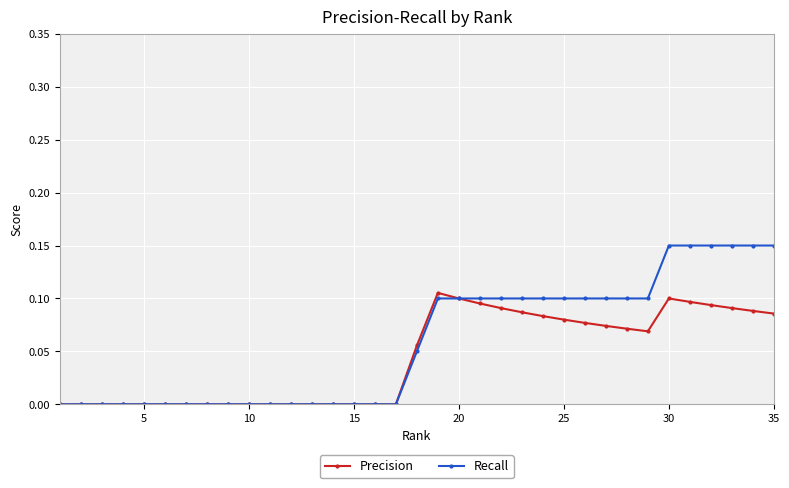

True or false: Precision has more than 0 points higher than both neighbors.

True